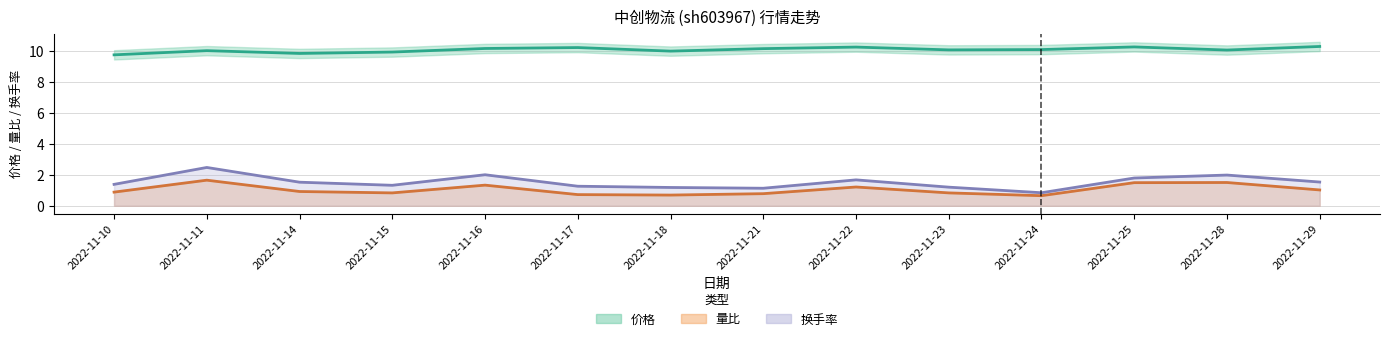

True or false: 换手率(均线) and 量比(均线) intersect in this chart.

False